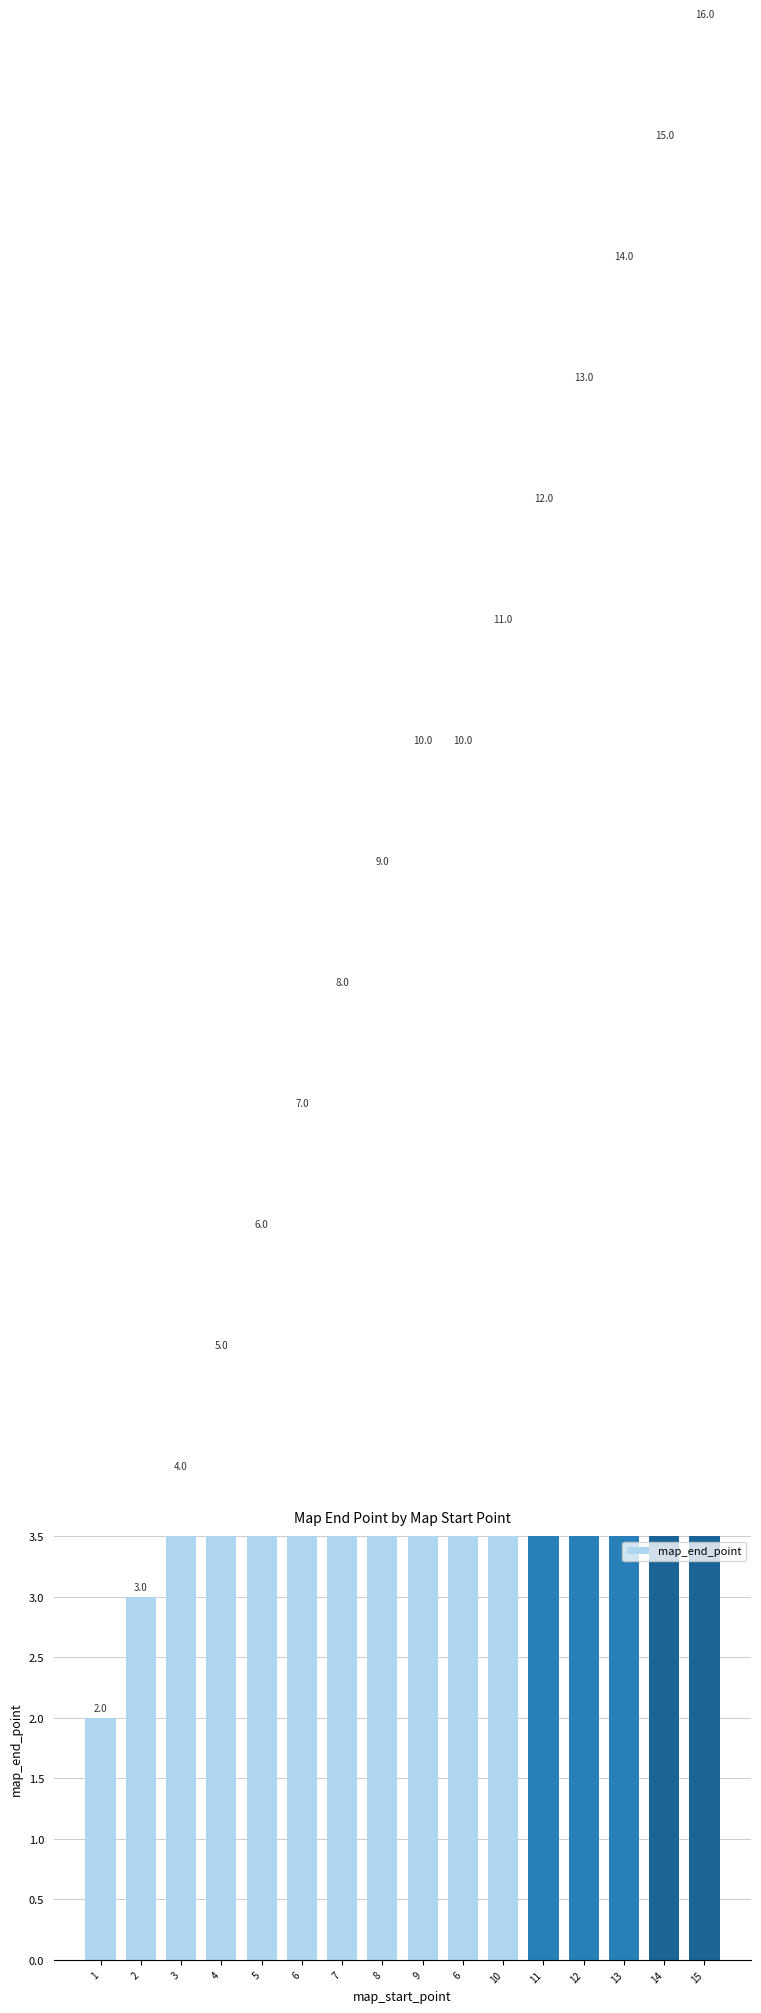

At which category does the chart reach its peak across all series?

15